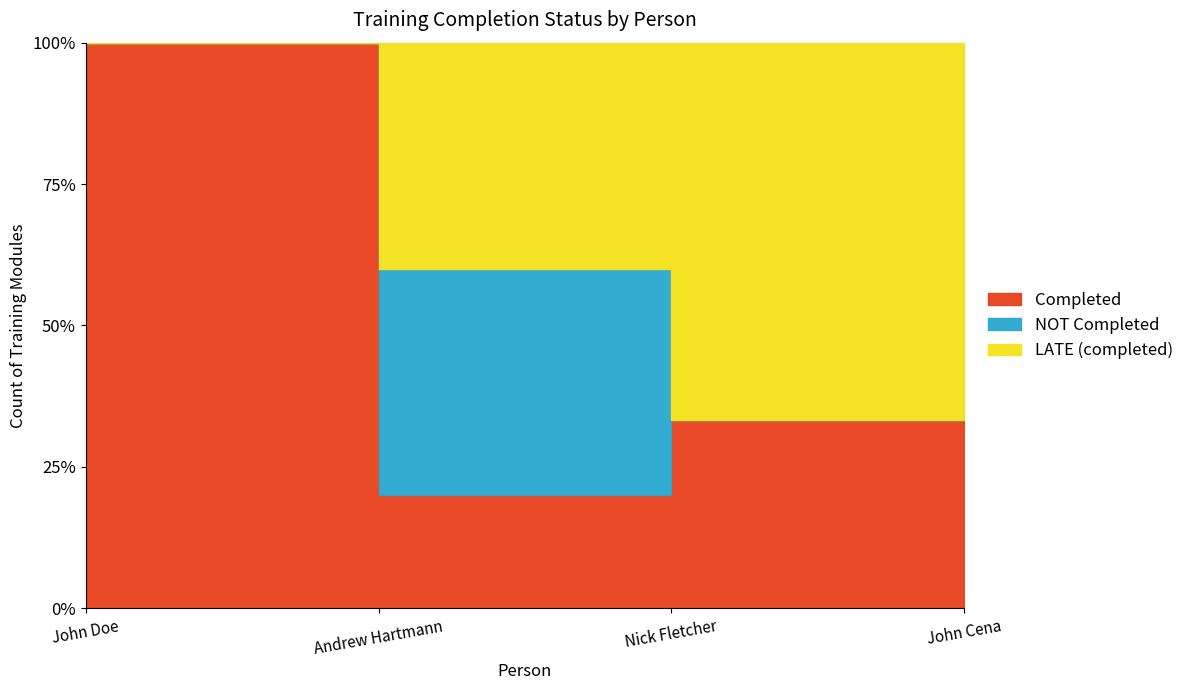

At which category does the chart reach its peak across all series?

John Cena